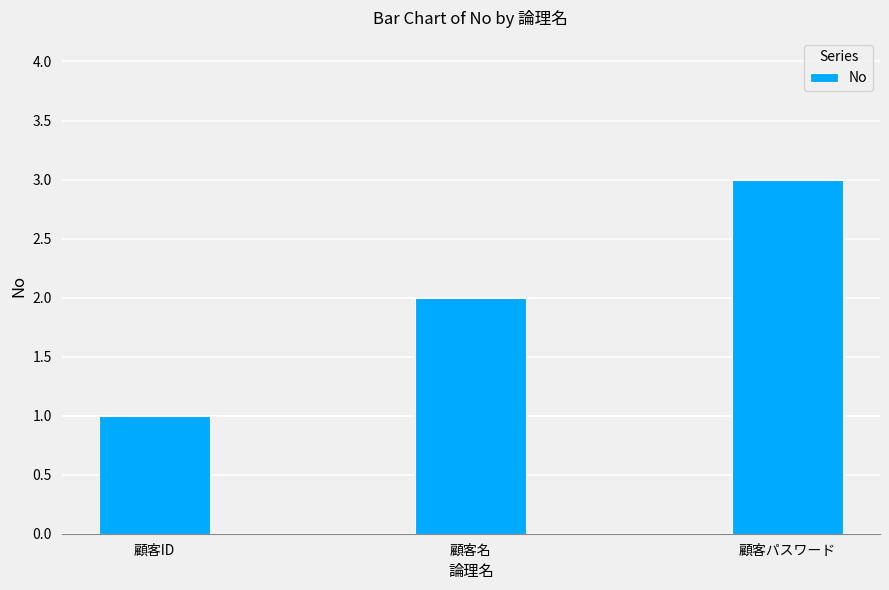

What value does the data have at 顧客パスワード?

3